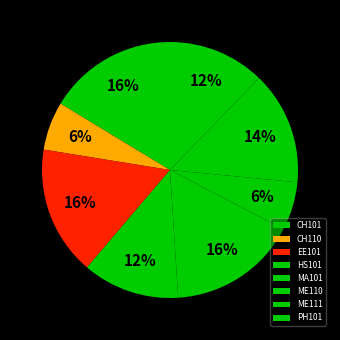

Is it true that EE101 is 16% of the pie?

True